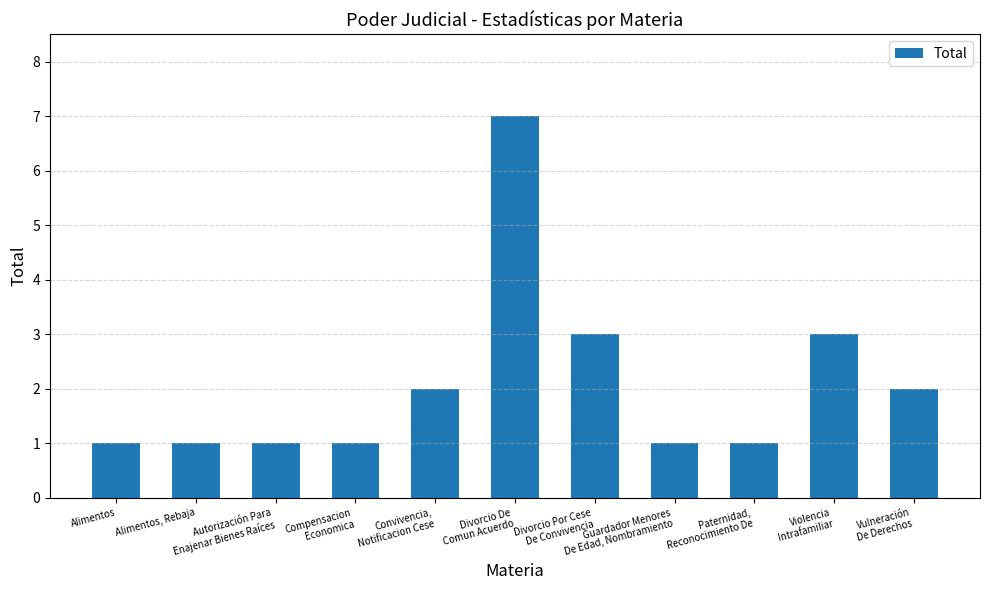

Is it true that the value at Alimentos, Rebaja is 1?

True